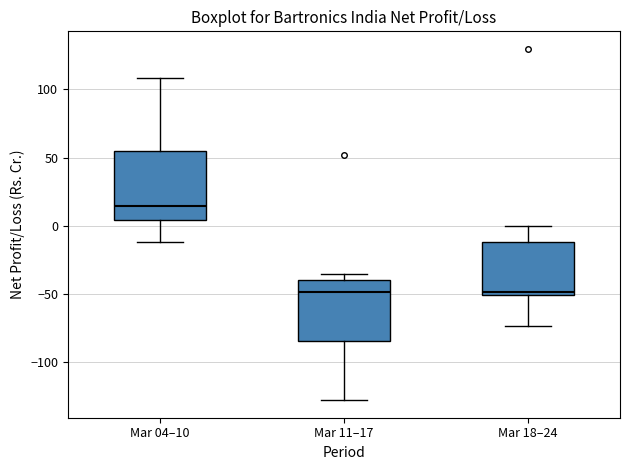

Where is the lower edge of the box for Mar 18–24 on the y-axis? The values are not printed on the chart, so give them approximately, as read against the axis.

-50